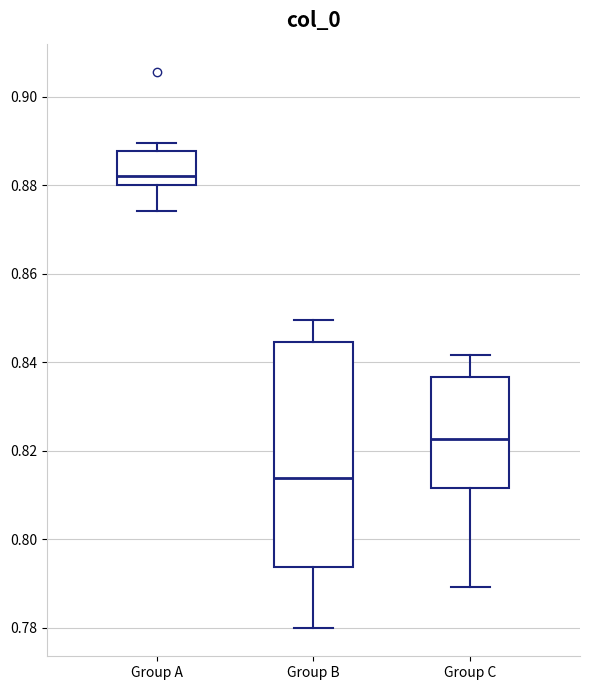

Which box is the tallest, from its lower edge to its upper edge?

Group B